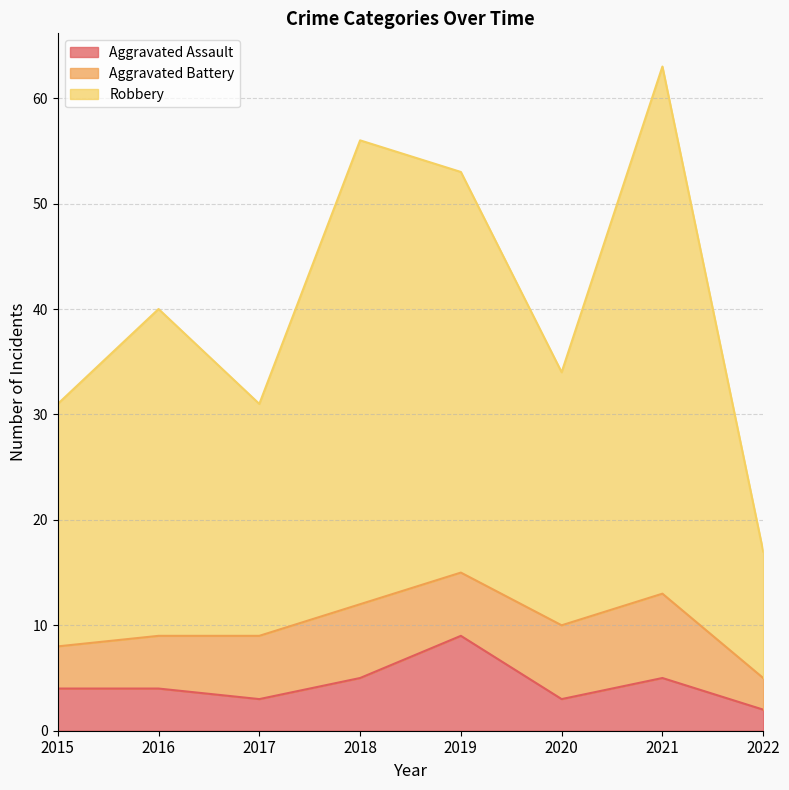

Where is the first local maximum for Robbery?

2016